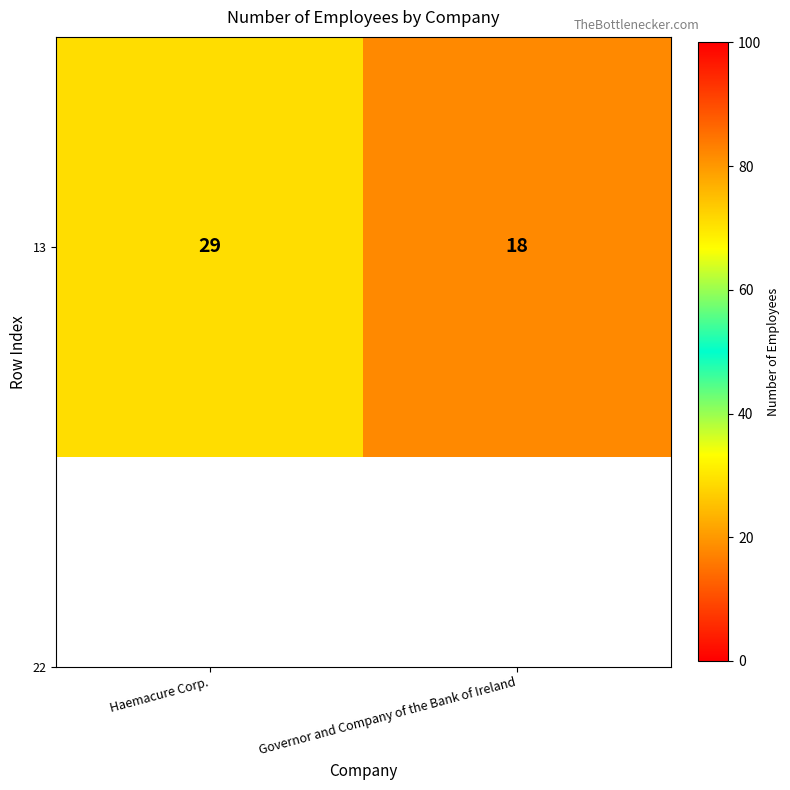

List the labels in order of value, largest first.

Haemacure Corp., Governor and Company of the Bank of Ireland